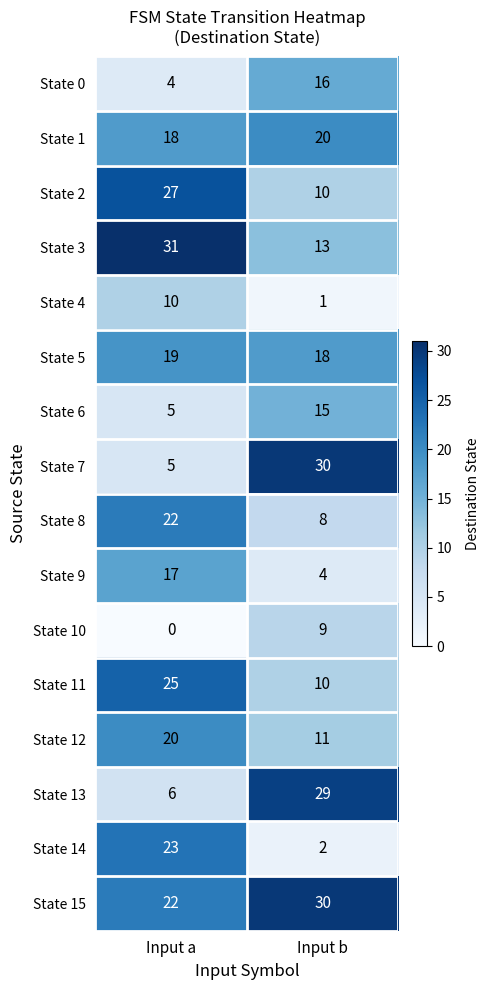

What value does the State 8 series have at Input a?

22